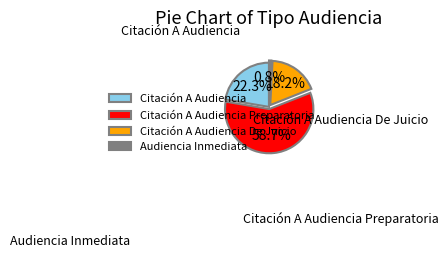

Count the number of slices in the pie.

4